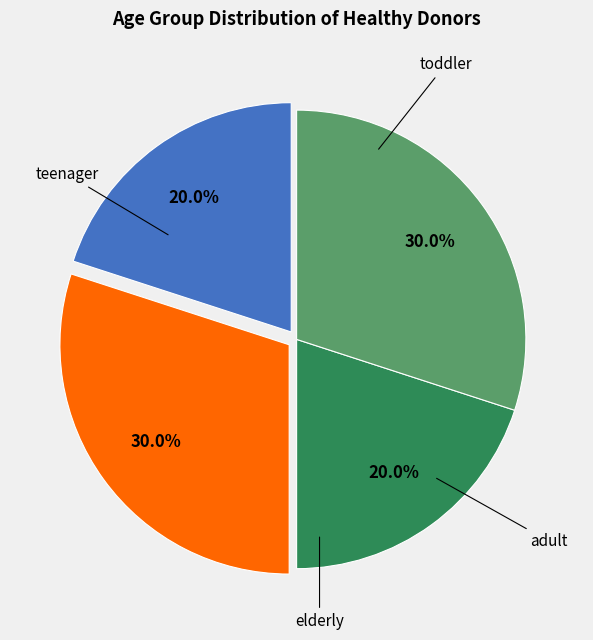

Is there any slice that represents more than half of the pie?

No